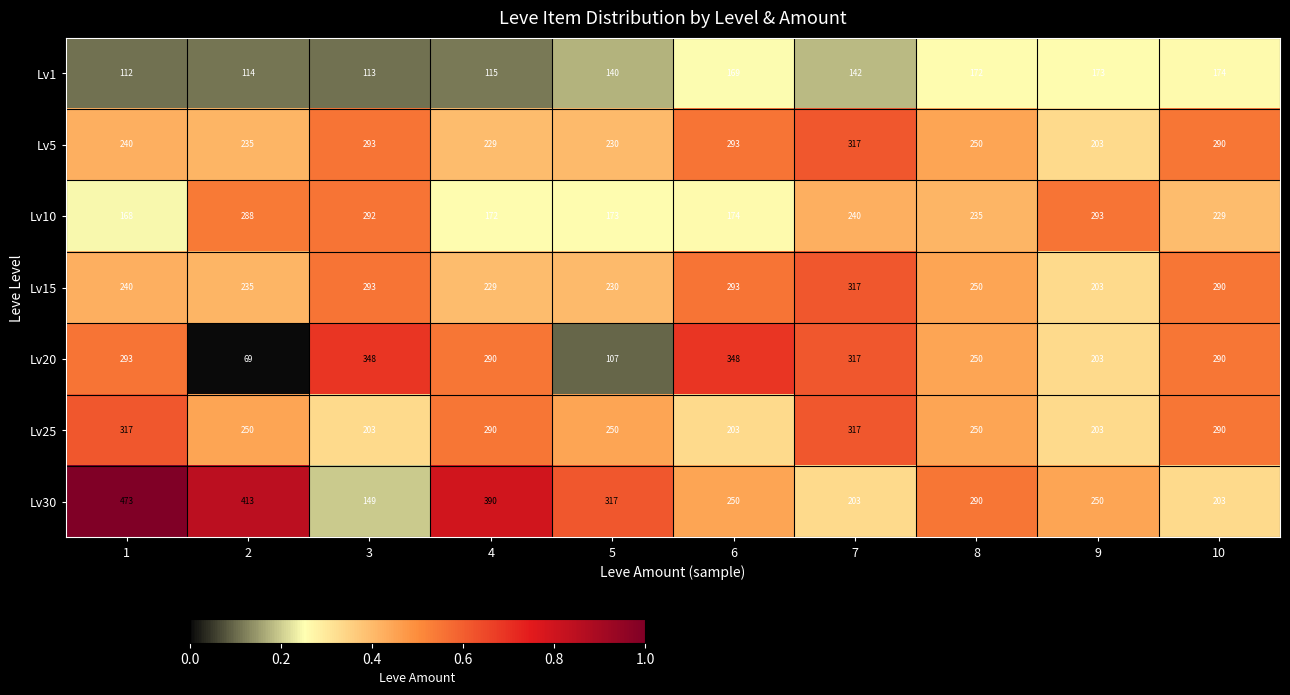

What is the total value across all series at 8?

1697